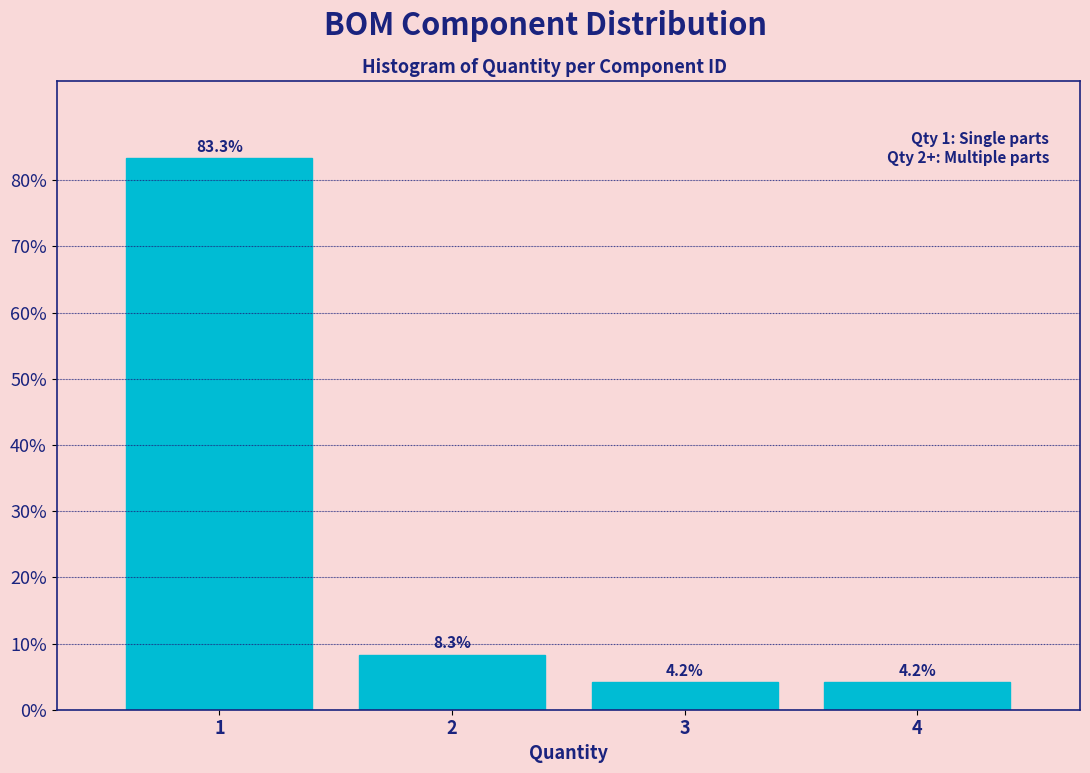

Reading right to left, list all the values displayed in this chart.

4=4.2	3=4.2	2=8.3	1=83.3